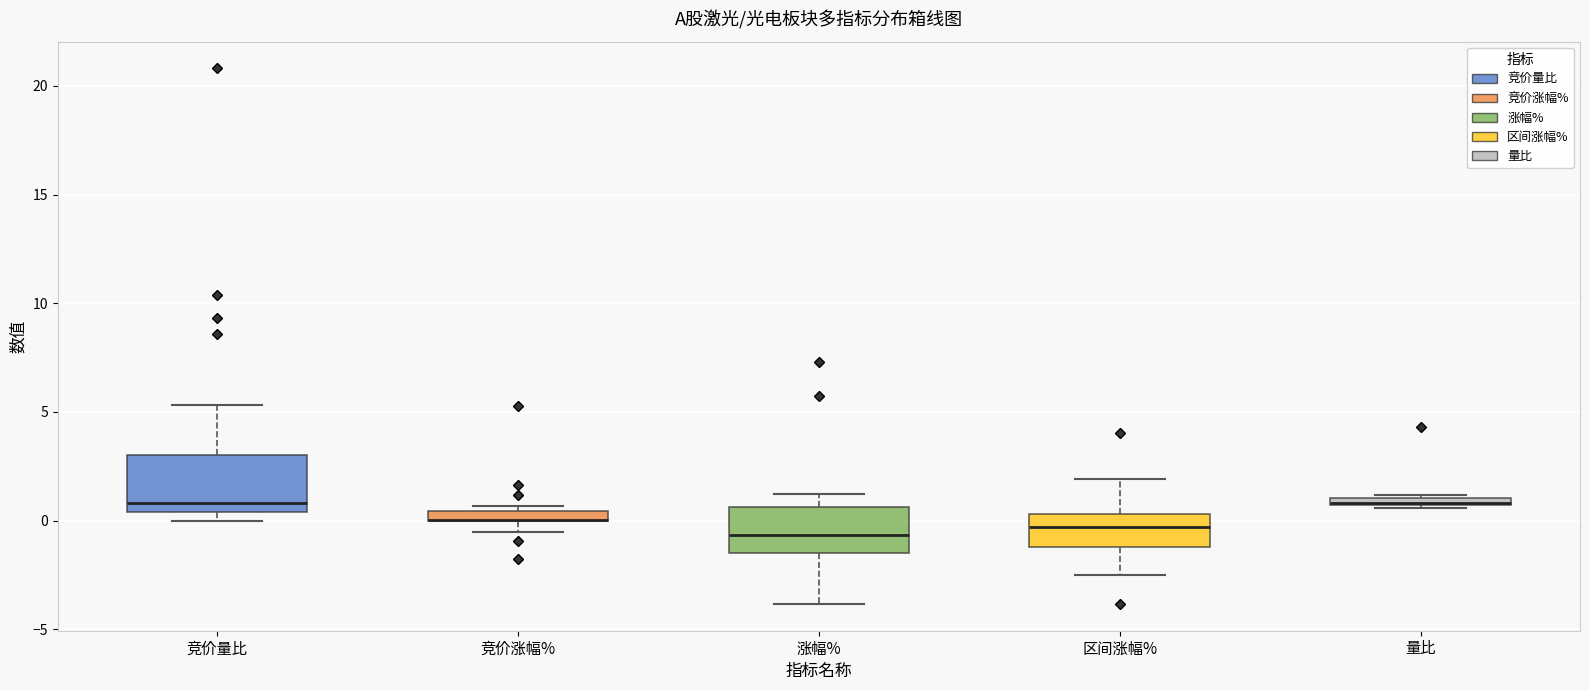

Where is the upper edge of the box for 量比 on the y-axis? The values are not printed on the chart, so give them approximately, as read against the axis.

1.0